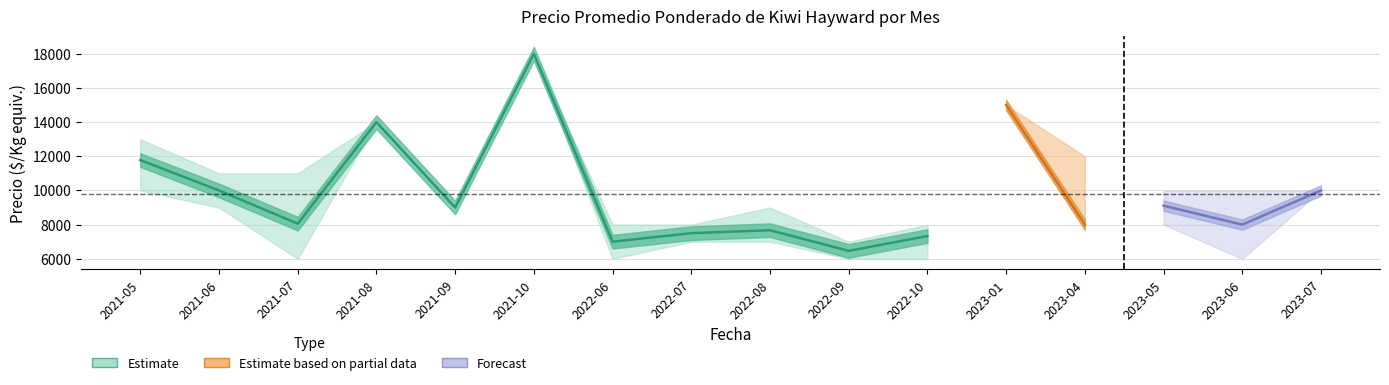

How many data points does each series have?

16